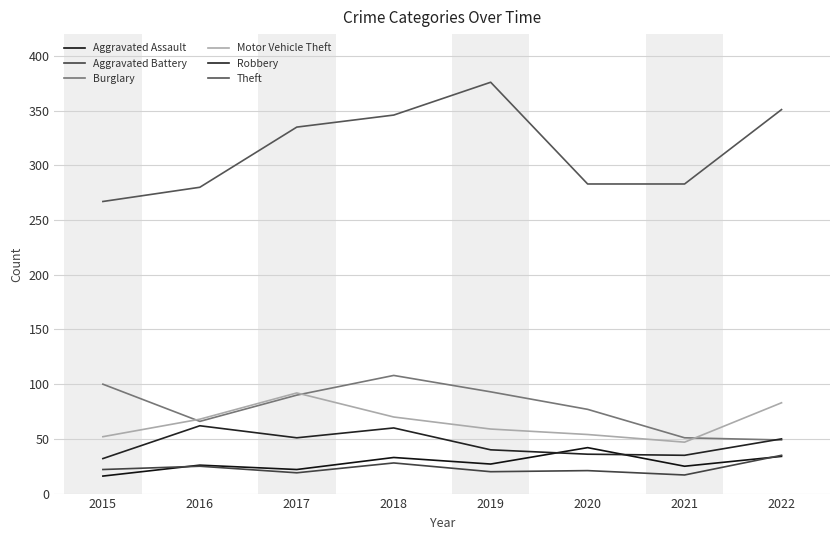

Which has a higher value, 2017 or 2021?

2021